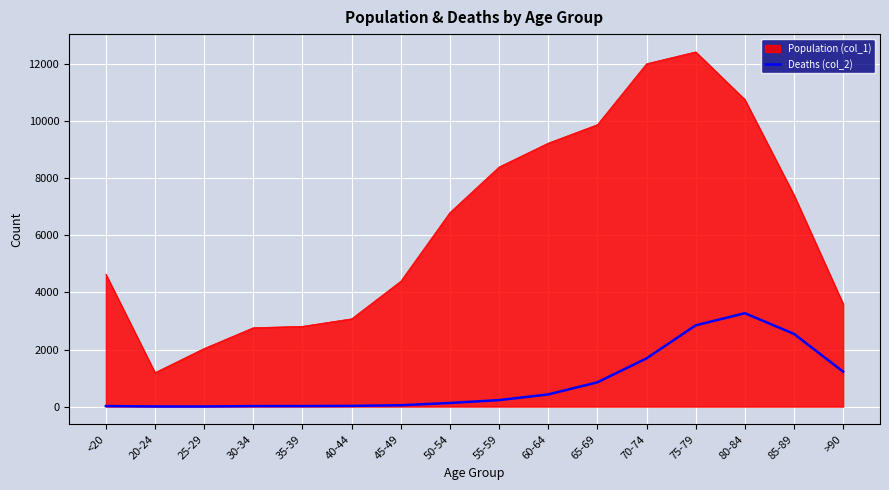

Which series has the largest range (max minus min)?

Population (col_1)